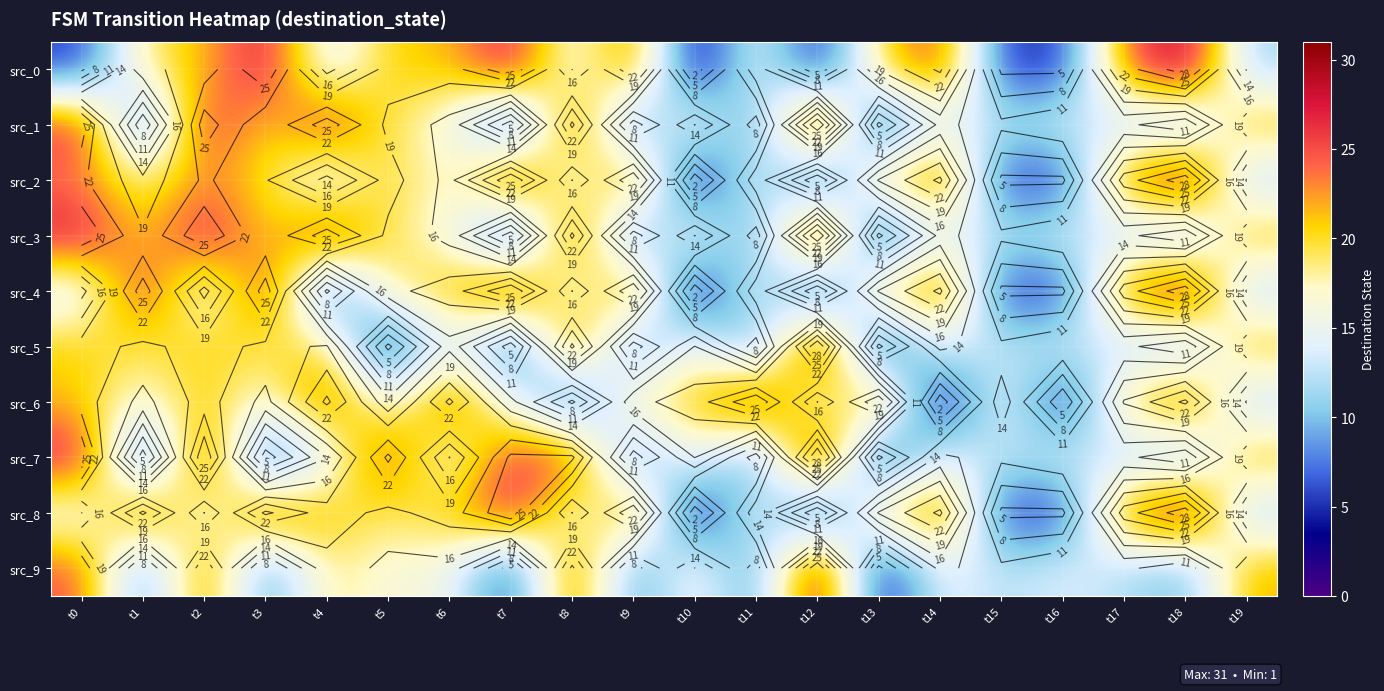

The value of src_8 at t8 is 22. True or false?

False